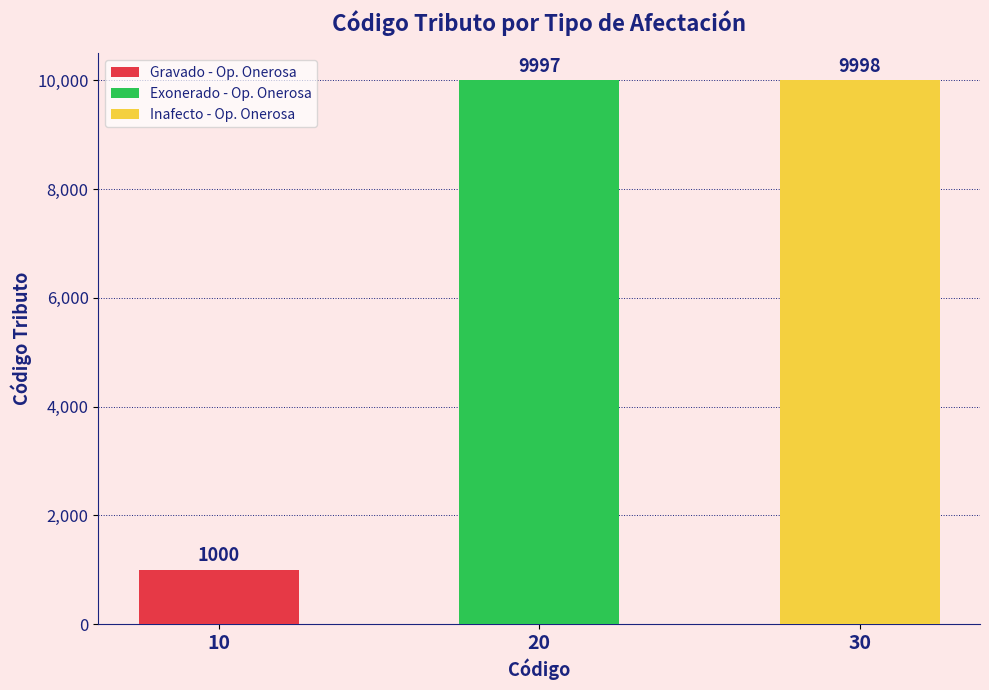

Rank the categories by value from highest to lowest.

30, 20, 10